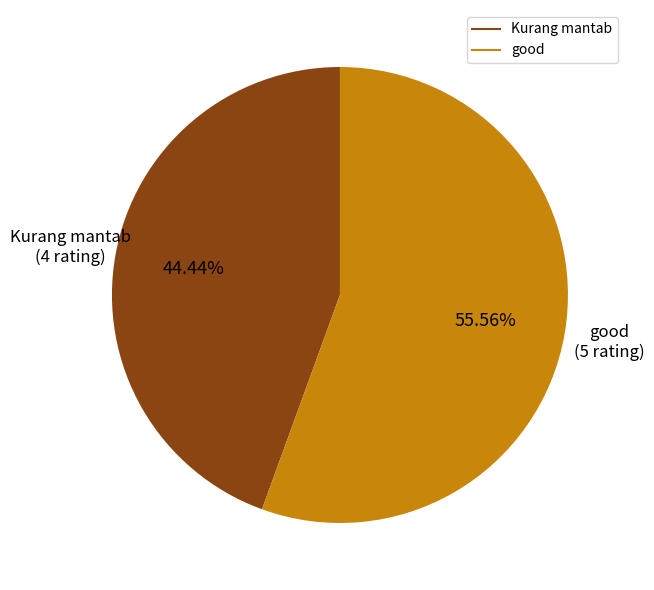

Rank the categories by value from lowest to highest.

Kurang mantab, good